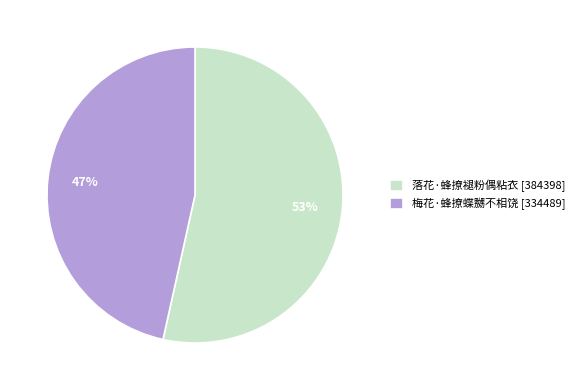

Is there any slice that represents more than half of the pie?

Yes